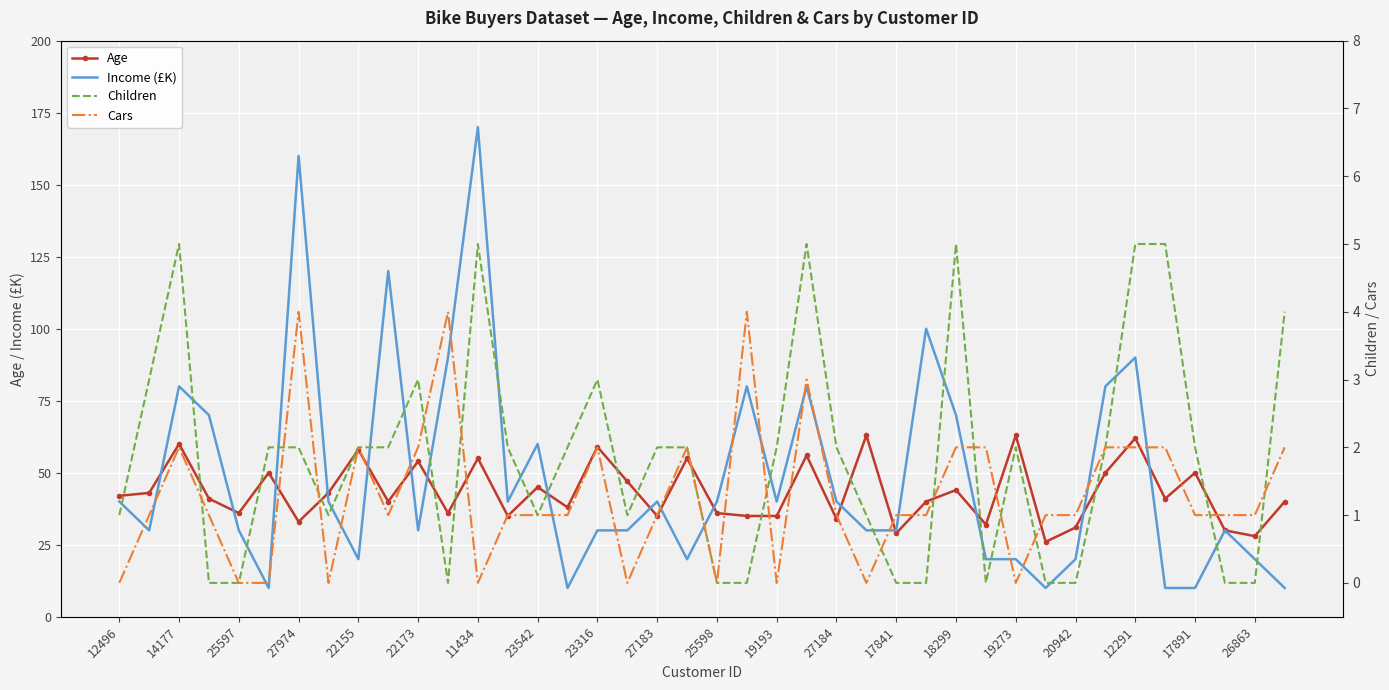

What are all the series names shown in the legend?

Age, Income (£K), Children, Cars